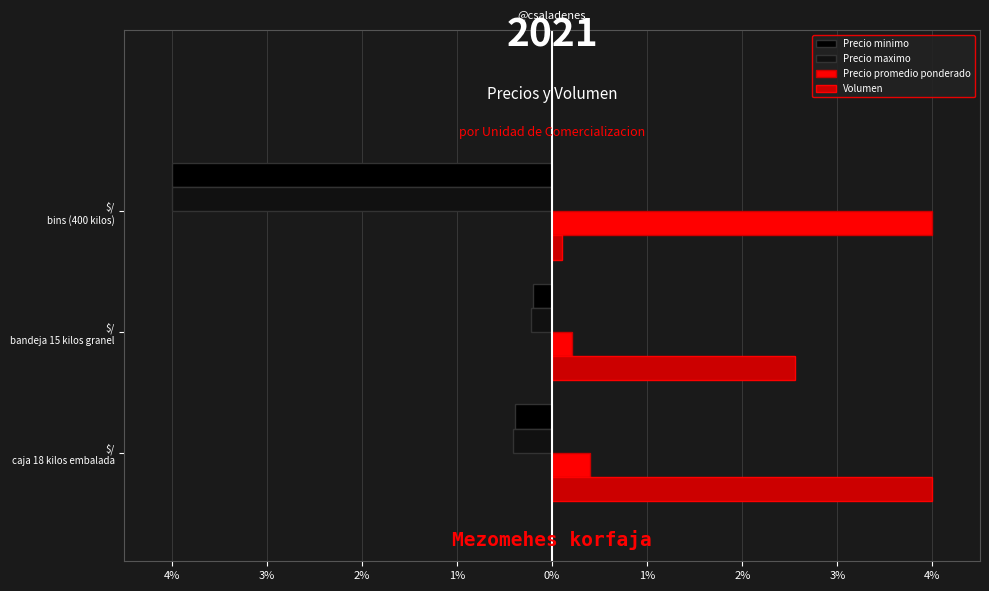

Reading left to right, what are all the values shown in this chart?

Precio minimo: -0.4	-0.2	-4.0
Precio maximo: -0.4	-0.2	-4.0
Precio promedio ponderado: 0.4	0.2	4.0
Volumen: 4.0	2.5	0.1